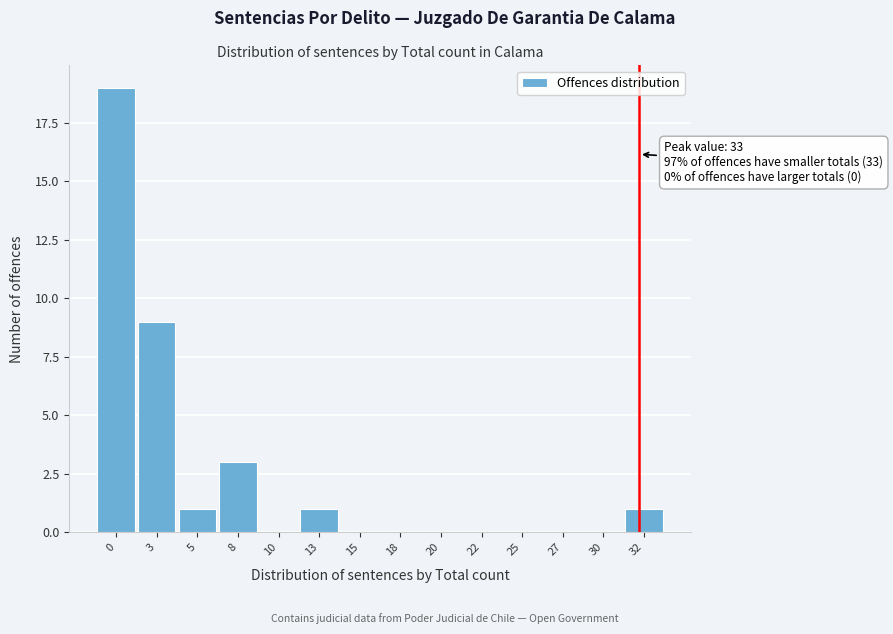

Reading left to right, extract all data points from this chart.

0=19	3=9	5=1	8=3	10=0	13=1	15=0	18=0	20=0	22=0	25=0	27=0	30=0	32=1